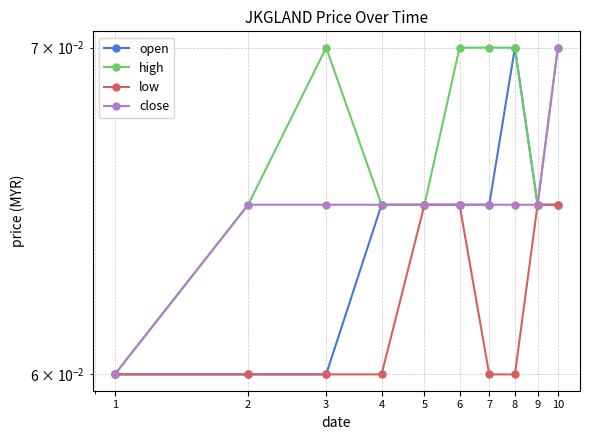

Which series has the largest total across all categories?

high